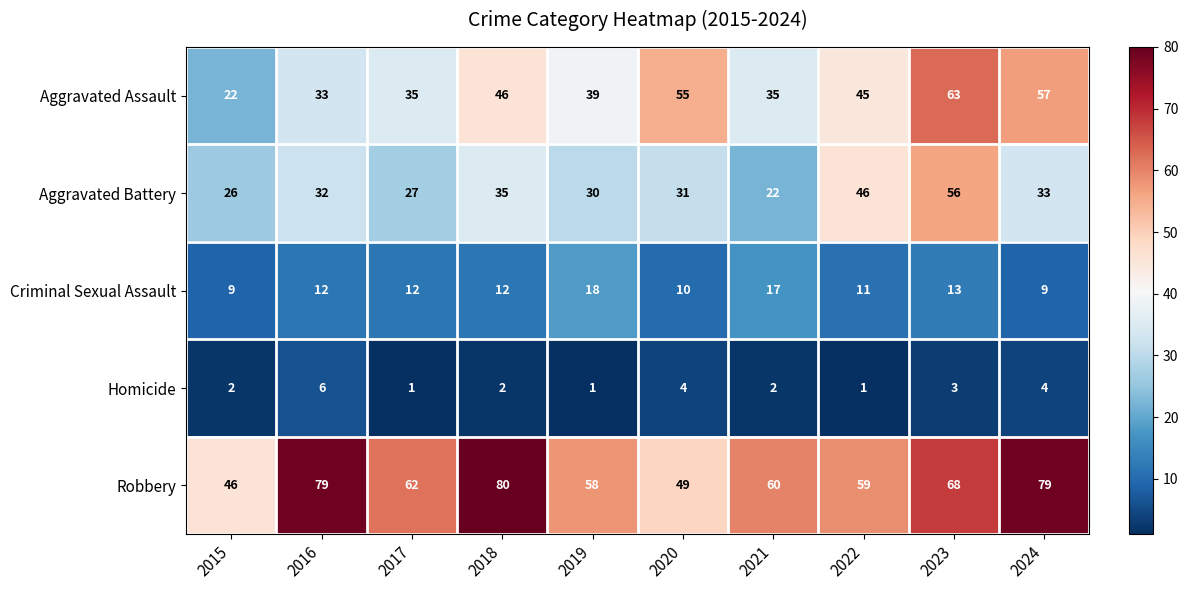

What is the maximum value shown in the chart?

80